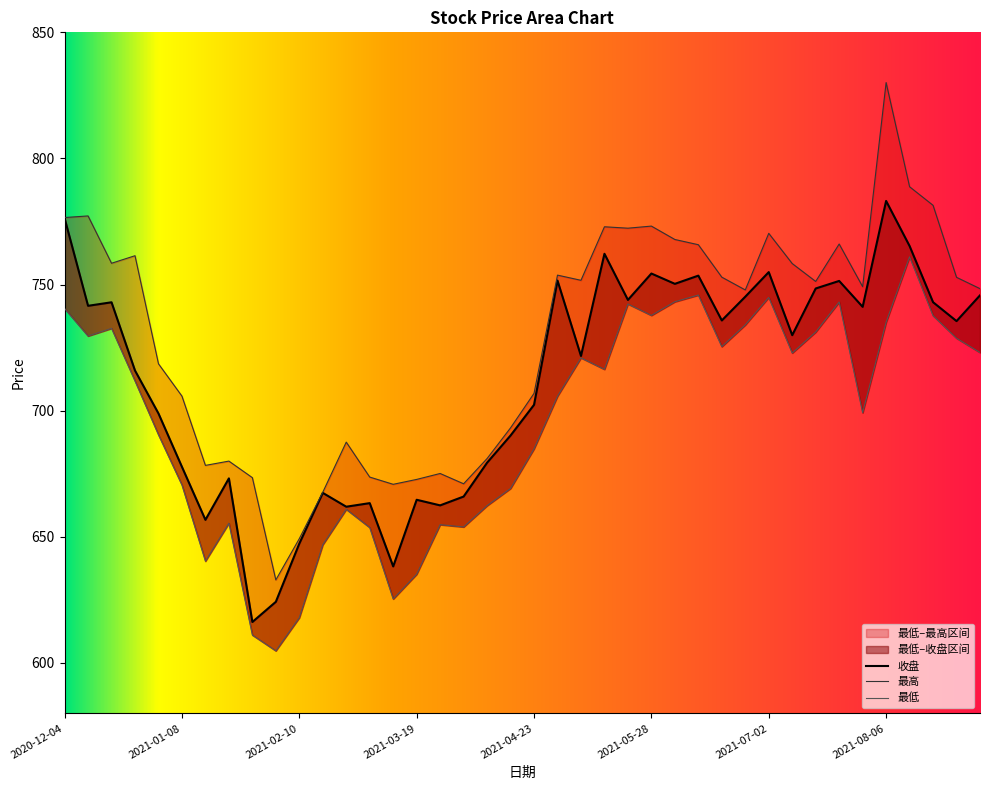

Reading left to right, extract all data points from this chart.

收盘: 2020-12-04=776.3	2020-12-11=741.6	2020-12-18=743.0	2020-12-25=715.9	2020-12-31=698.9	2021-01-08=677.8	2021-01-15=656.8	2021-01-22=673.2	2021-01-29=616.2	2021-02-05=624.2	2021-02-10=647.3	2021-02-19=667.4	2021-02-26=662.0	2021-03-05=663.4	2021-03-12=638.3	2021-03-19=664.7	2021-03-26=662.5	2021-04-02=666.0	2021-04-09=679.4	2021-04-16=690.2	2021-04-23=702.3	2021-04-30=751.6	2021-05-07=721.7	2021-05-14=762.2	2021-05-21=743.9	2021-05-28=754.4	2021-06-04=750.3	2021-06-11=753.5	2021-06-18=735.8	2021-06-25=745.2	2021-07-02=755.0	2021-07-09=730.0	2021-07-16=748.5	2021-07-23=751.5	2021-07-30=741.2	2021-08-06=783.2	2021-08-13=765.3	2021-08-20=743.0	2021-08-27=735.5	2021-09-03=745.7
最高: 2020-12-04=776.6	2020-12-11=777.2	2020-12-18=758.5	2020-12-25=761.5	2020-12-31=718.6	2021-01-08=705.8	2021-01-15=678.3	2021-01-22=680.0	2021-01-29=673.5	2021-02-05=632.9	2021-02-10=649.3	2021-02-19=667.7	2021-02-26=687.5	2021-03-05=673.7	2021-03-12=670.8	2021-03-19=672.8	2021-03-26=675.1	2021-04-02=671.0	2021-04-09=681.0	2021-04-16=693.2	2021-04-23=706.9	2021-04-30=753.8	2021-05-07=751.7	2021-05-14=772.9	2021-05-21=772.4	2021-05-28=773.2	2021-06-04=767.9	2021-06-11=765.8	2021-06-18=753.0	2021-06-25=747.9	2021-07-02=770.3	2021-07-09=758.3	2021-07-16=751.2	2021-07-23=766.1	2021-07-30=749.2	2021-08-06=830.1	2021-08-13=788.8	2021-08-20=781.4	2021-08-27=752.9	2021-09-03=748.4
最低: 2020-12-04=740.5	2020-12-11=729.6	2020-12-18=732.6	2020-12-25=711.8	2020-12-31=690.4	2021-01-08=670.5	2021-01-15=640.4	2021-01-22=655.4	2021-01-29=611.1	2021-02-05=604.8	2021-02-10=618.0	2021-02-19=646.9	2021-02-26=660.9	2021-03-05=653.7	2021-03-12=625.4	2021-03-19=635.2	2021-03-26=654.8	2021-04-02=653.9	2021-04-09=662.4	2021-04-16=669.2	2021-04-23=684.9	2021-04-30=705.7	2021-05-07=721.0	2021-05-14=716.4	2021-05-21=742.3	2021-05-28=737.8	2021-06-04=743.2	2021-06-11=745.9	2021-06-18=725.4	2021-06-25=734.0	2021-07-02=744.9	2021-07-09=722.9	2021-07-16=731.2	2021-07-23=743.1	2021-07-30=699.2	2021-08-06=735.1	2021-08-13=761.0	2021-08-20=737.7	2021-08-27=728.7	2021-09-03=723.1